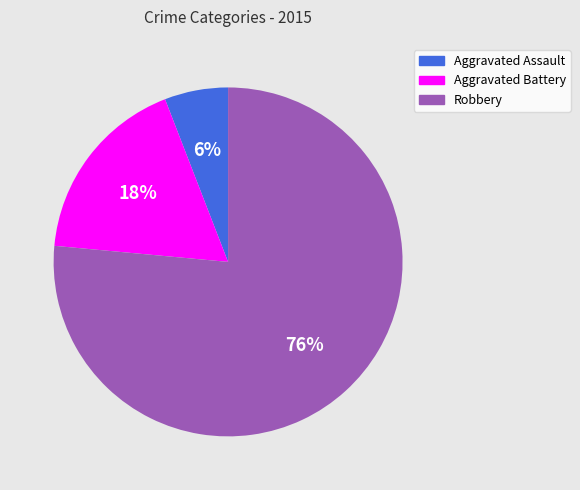

Is there a majority slice in this chart?

Yes